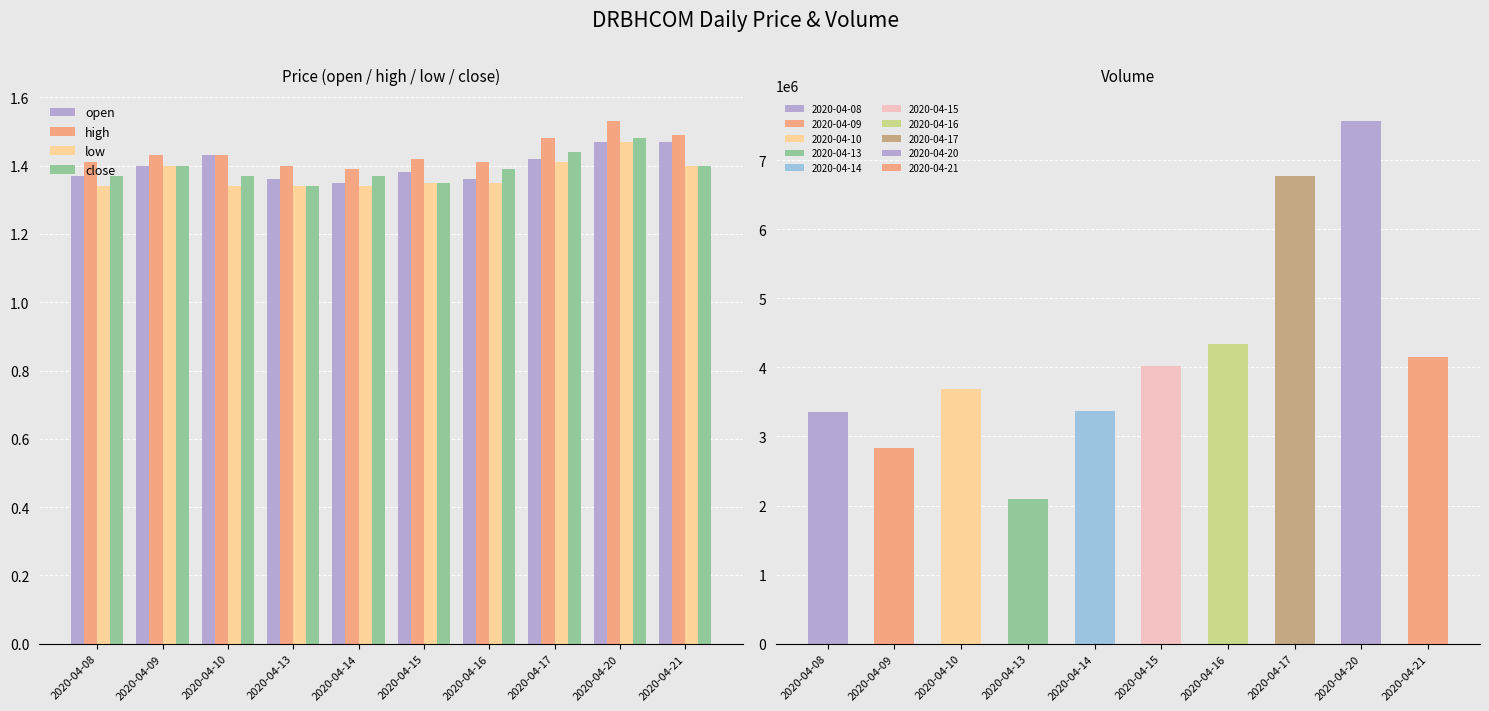

Which series has the widest spread of values?

high